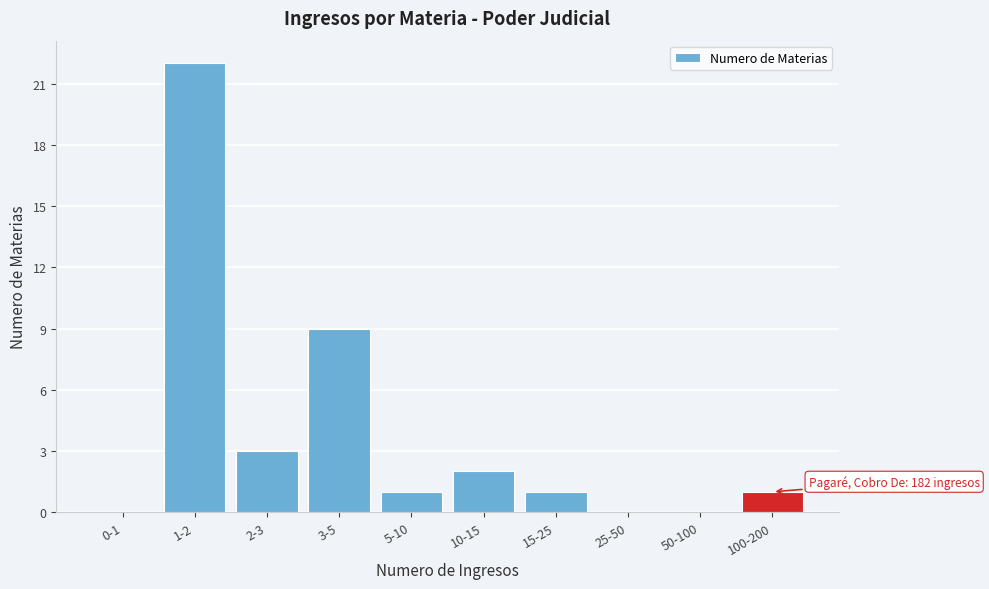

Reading right to left, transcribe all the data shown in this chart.

100-200=1	50-100=0	25-50=0	15-25=1	10-15=2	5-10=1	3-5=9	2-3=3	1-2=22	0-1=0